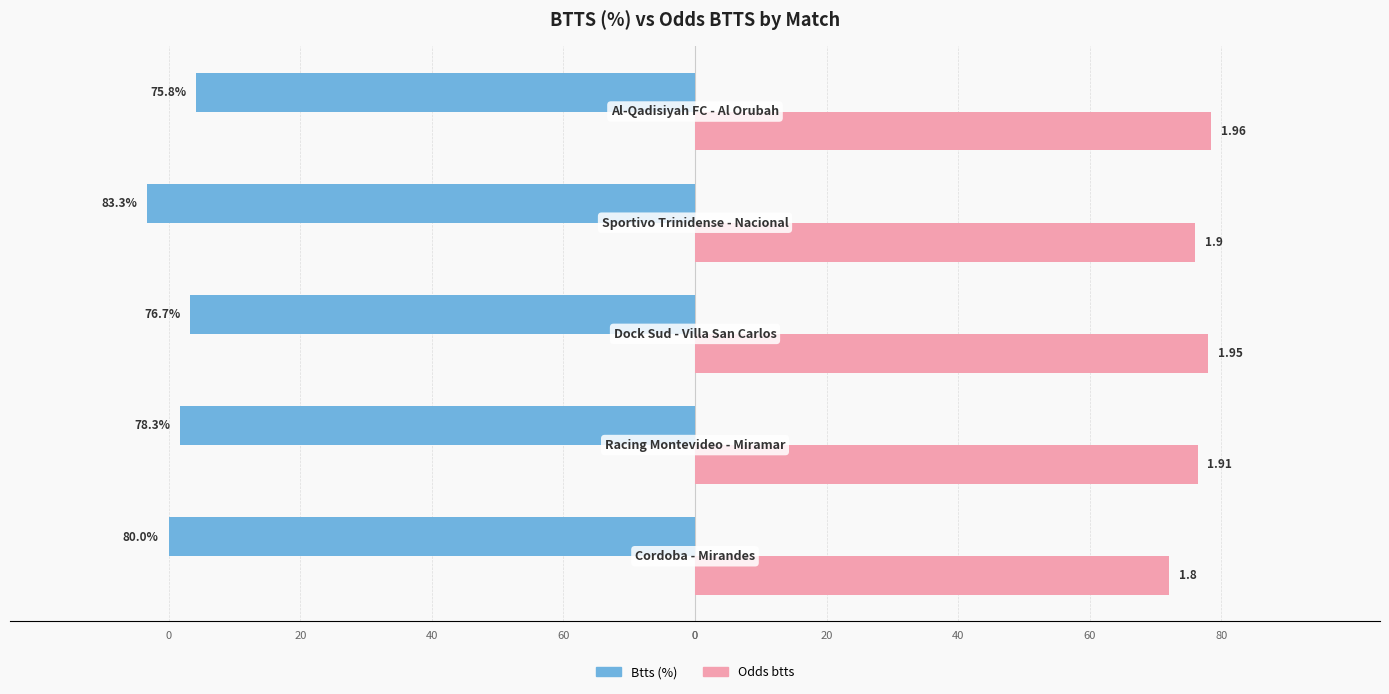

What are all the series names shown in the legend?

Btts (%), Odds btts